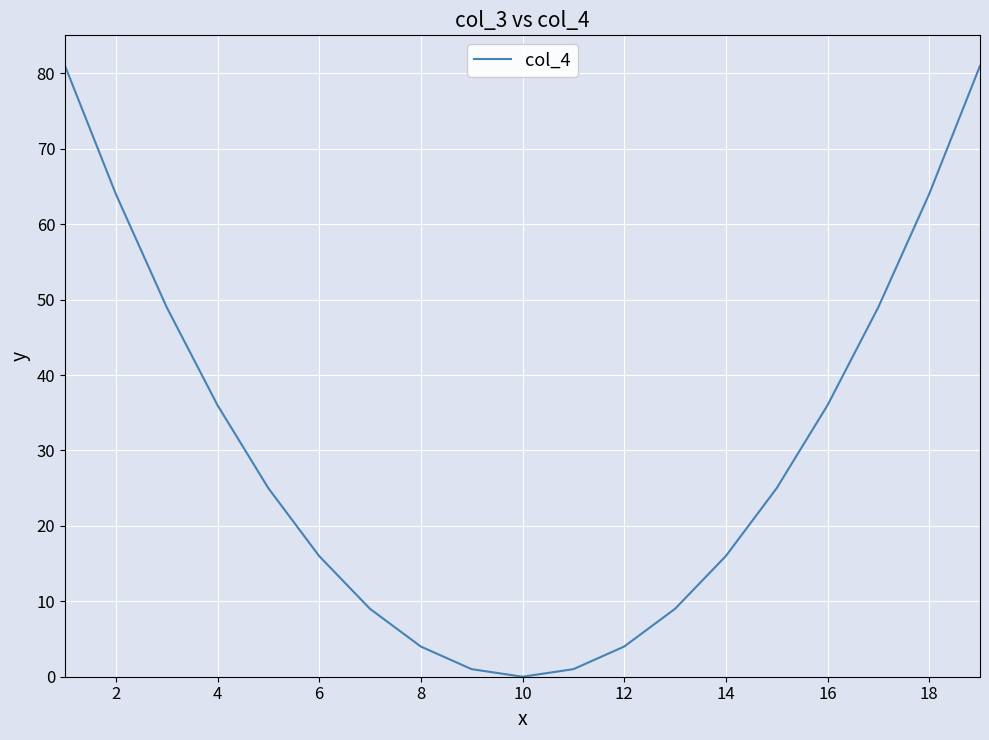

What is the difference between the maximum and minimum values?

81